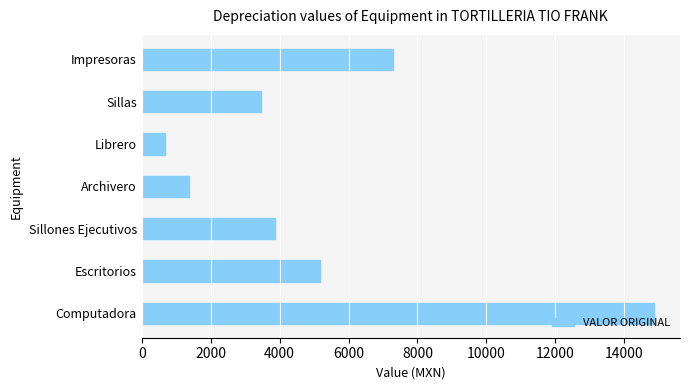

Where is the data nearest to the value 7771?

Impresoras